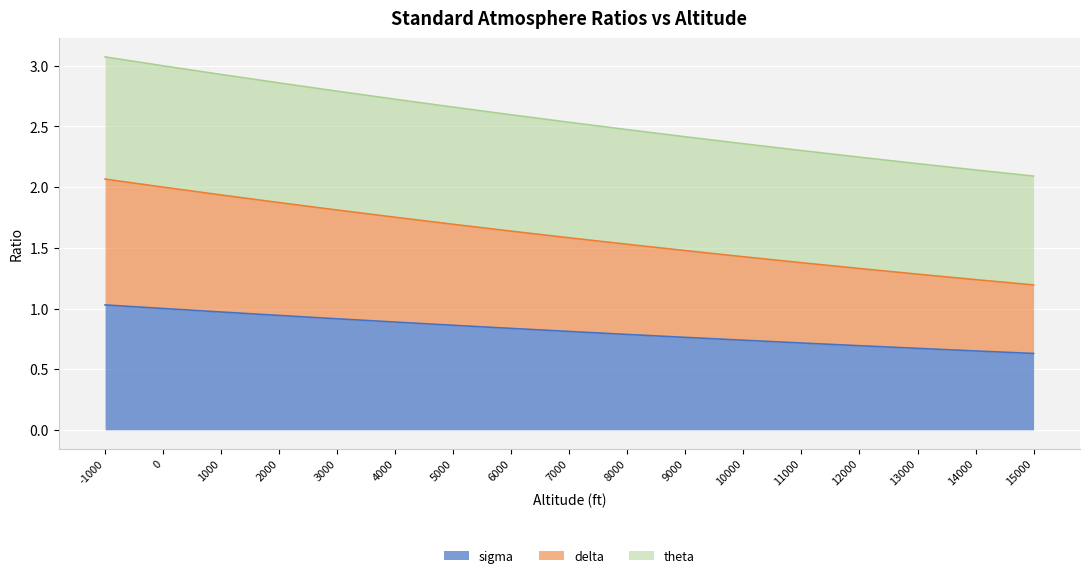

The sigma series shows 1.6 at 0. True or false?

False